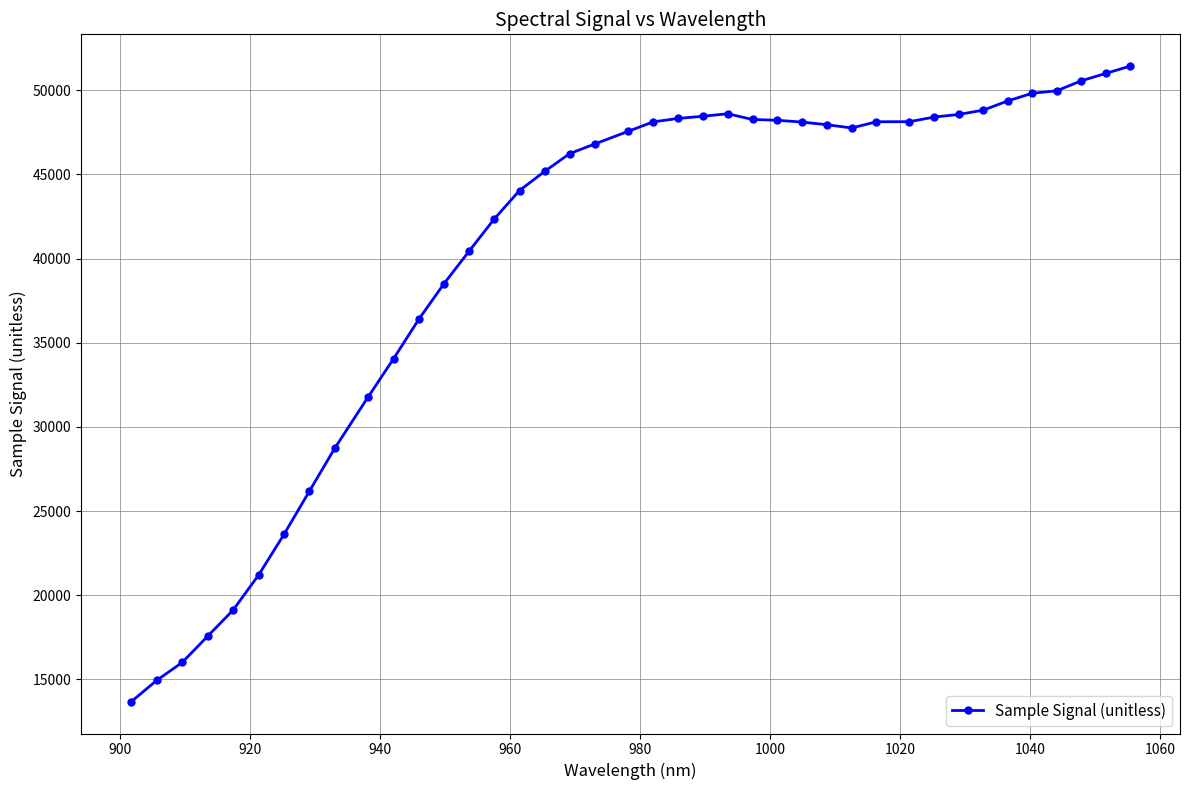

What is the smallest value displayed?

13670